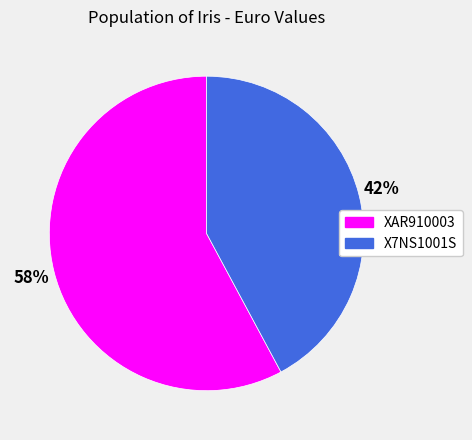

To the nearest percent, what percentage of the pie is XAR910003?

58%